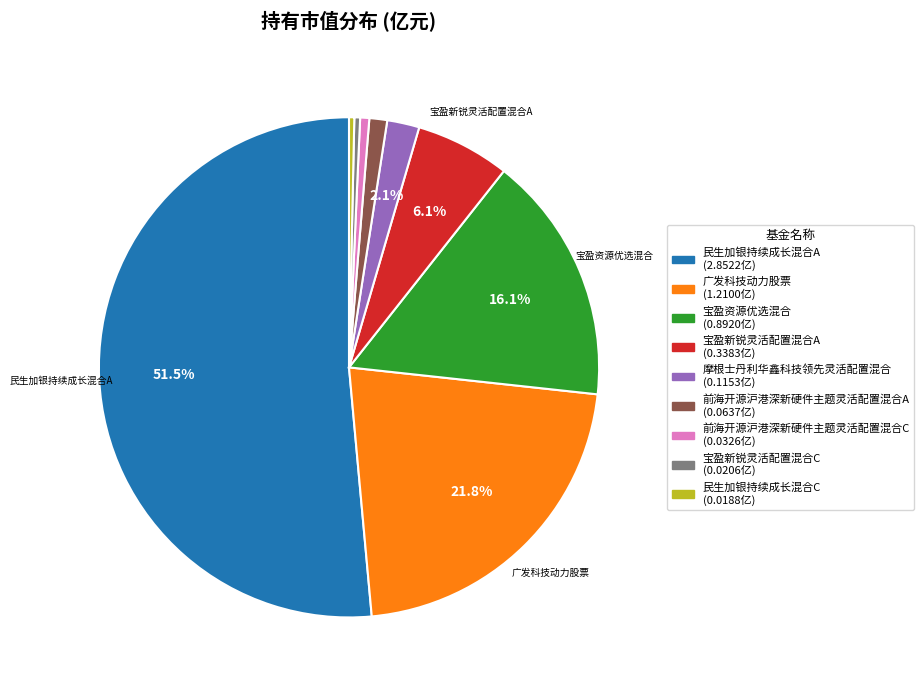

To the nearest percent, what portion does 前海开源沪港深新硬件主题灵活配置混合A represent?

1%